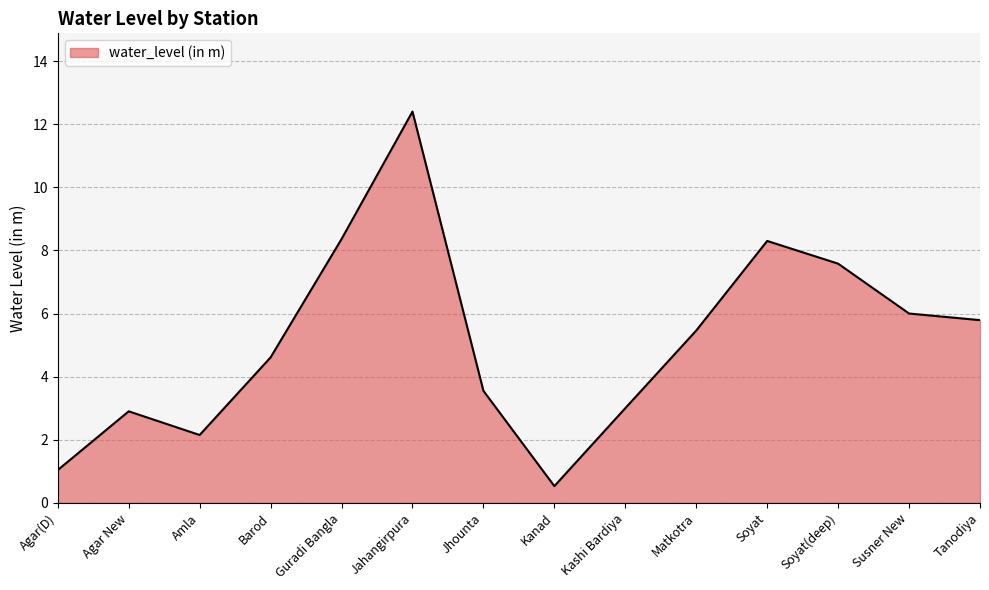

Between Agar(D) and Kashi Bardiya, which is larger?

Kashi Bardiya